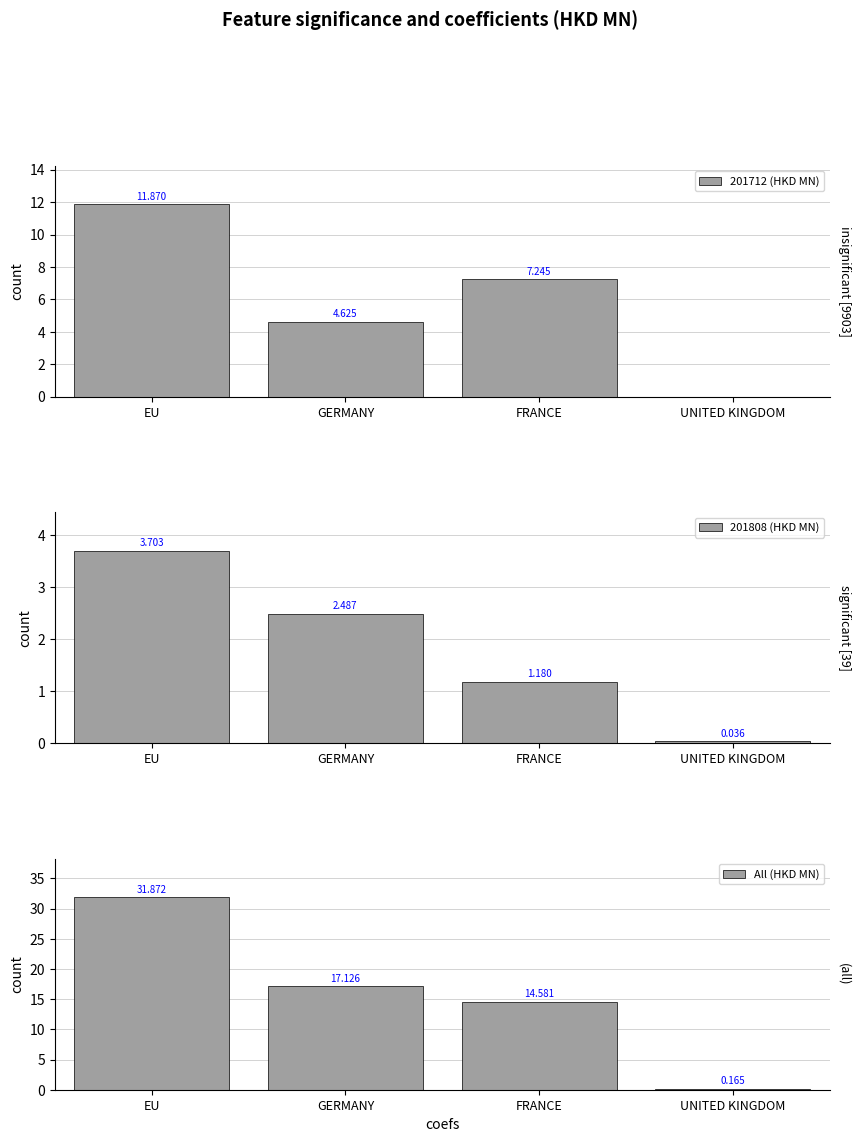

Are the bars grouped side by side (vs. stacked)?

Yes